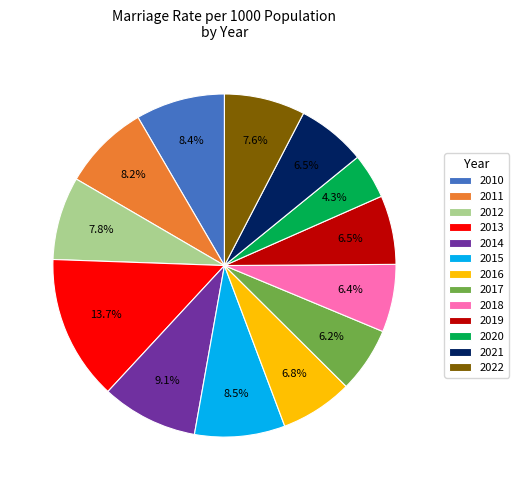

Between 2019 and 2015, which is larger?

2015